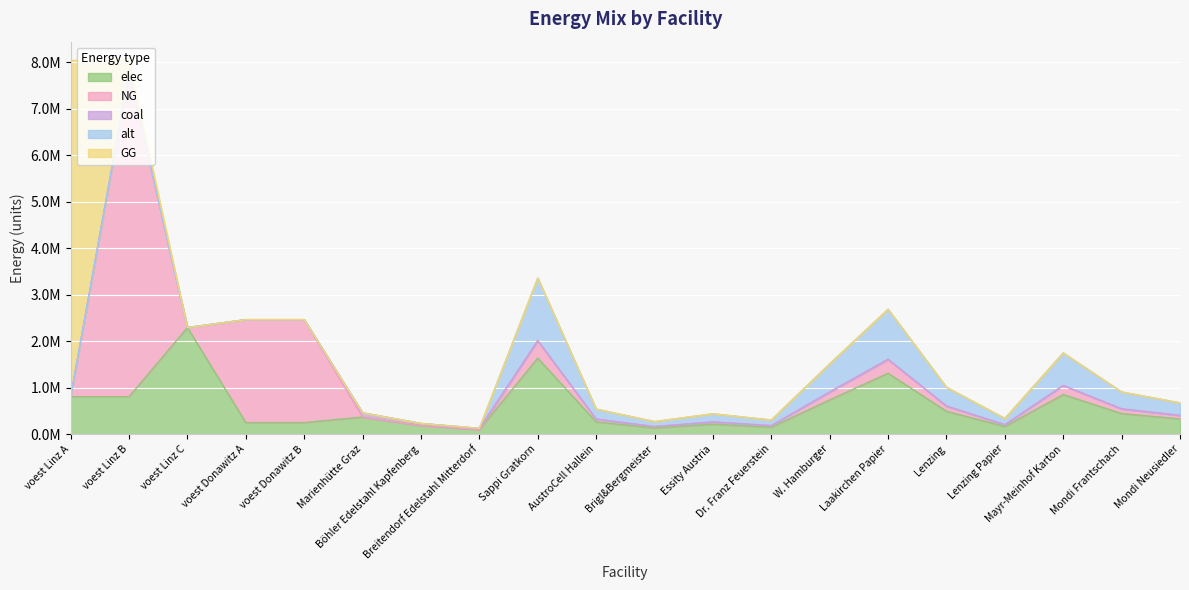

True or false: GG and coal intersect in this chart.

False